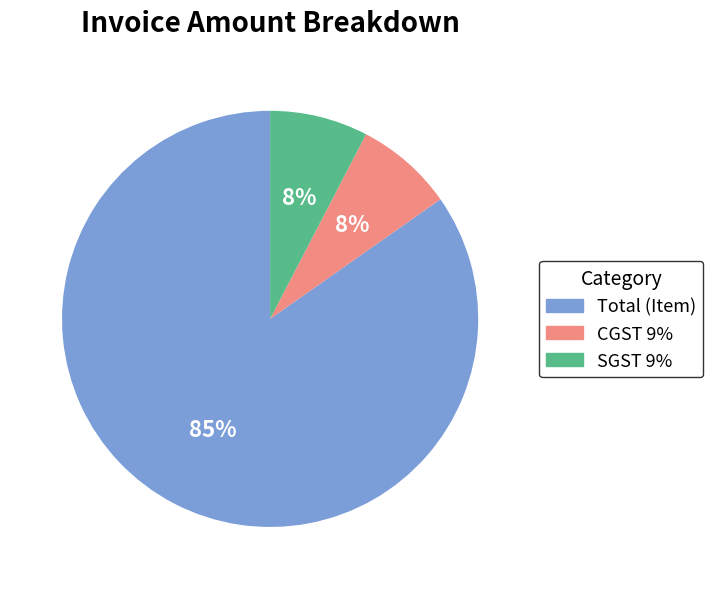

To the nearest percent, what is the average slice percentage?

33%